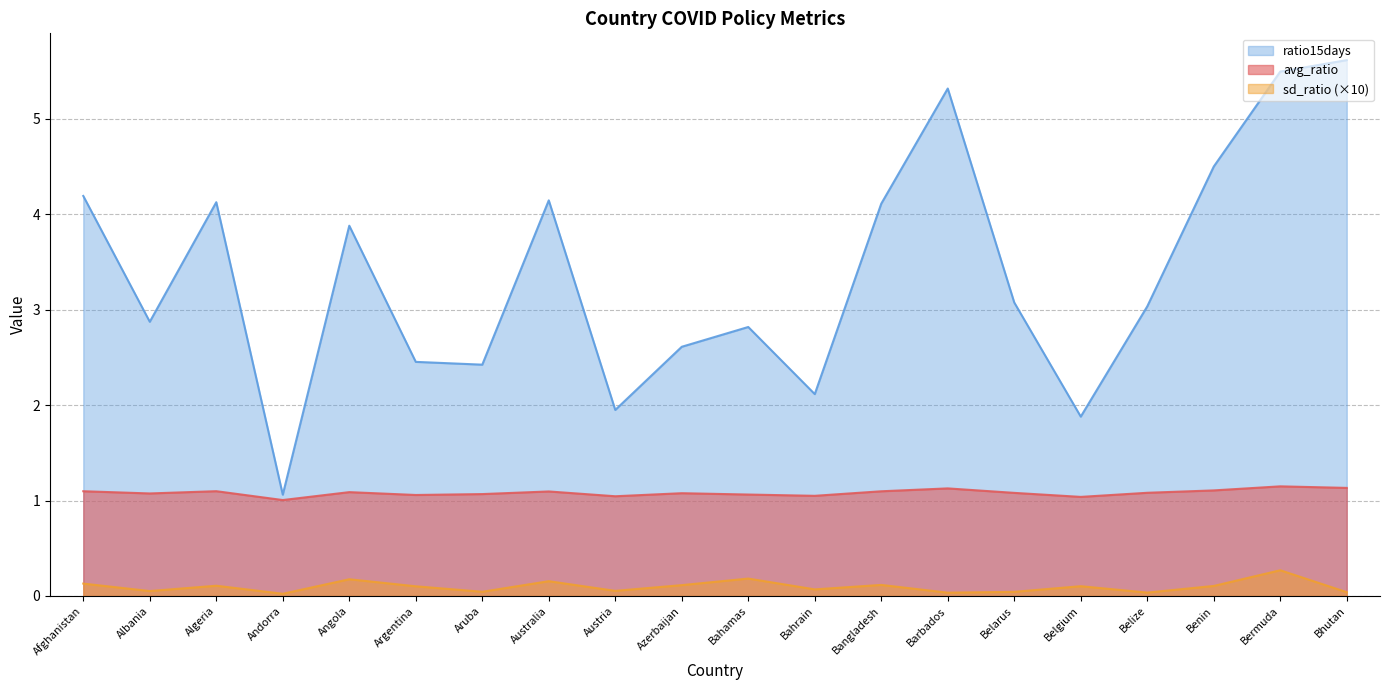

How many lines are shown in the chart?

3